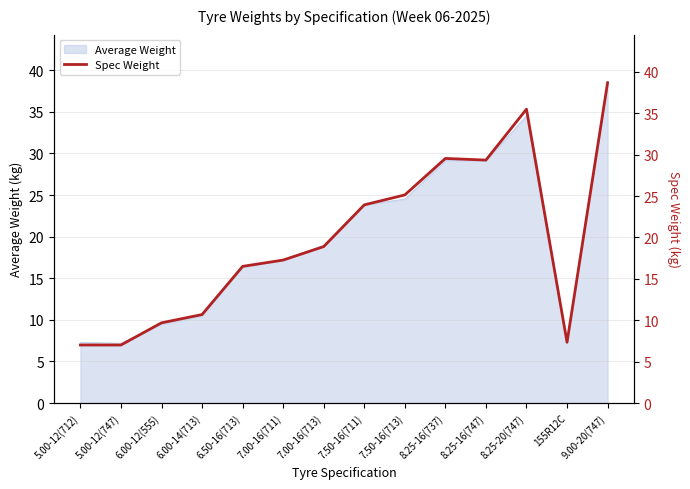

Between 6.50-16(713) and 6.00-14(713), which is larger?

6.50-16(713)